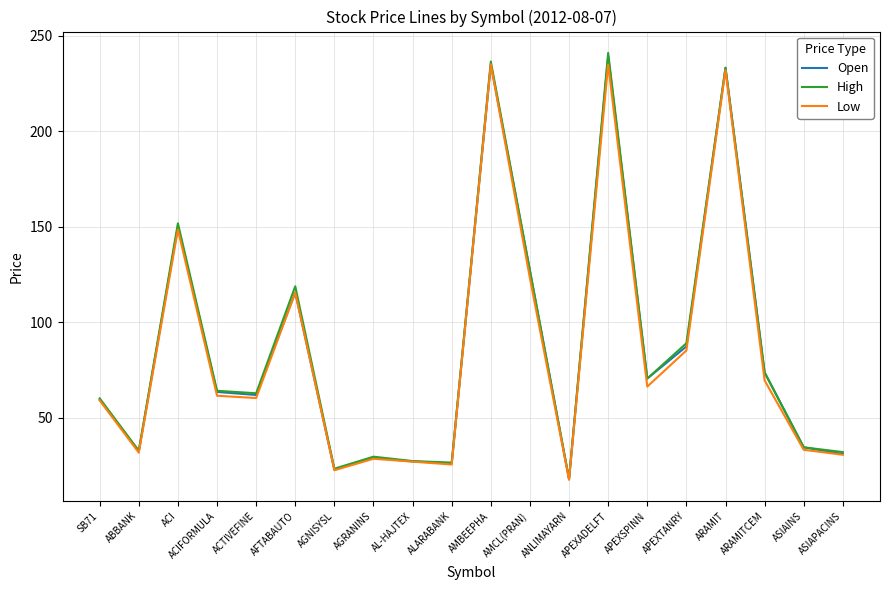

At how many categories does at least one series exceed 76?

7